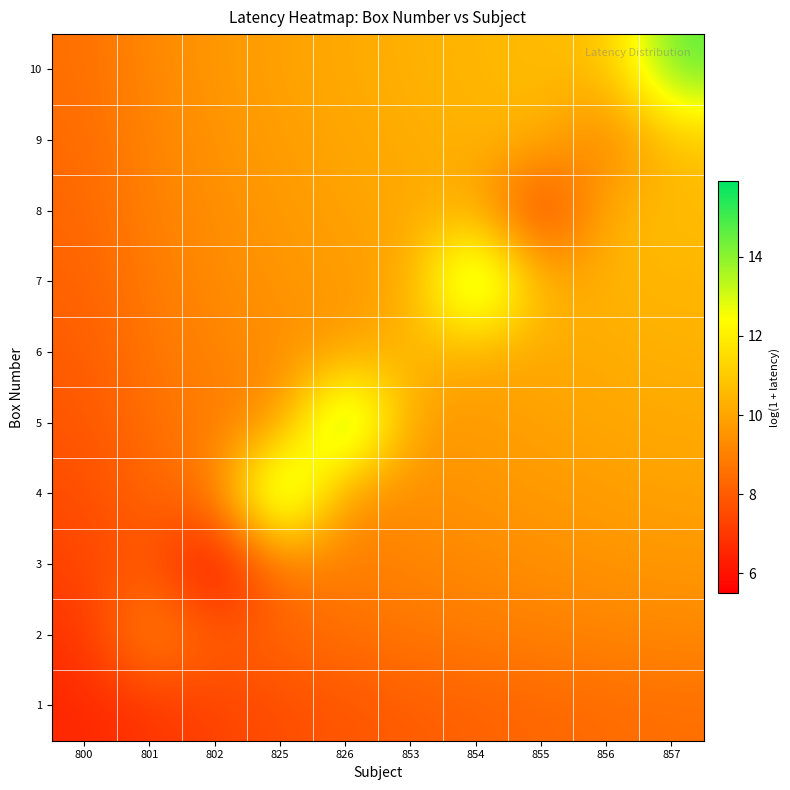

Which category has the lowest value across all series?

802